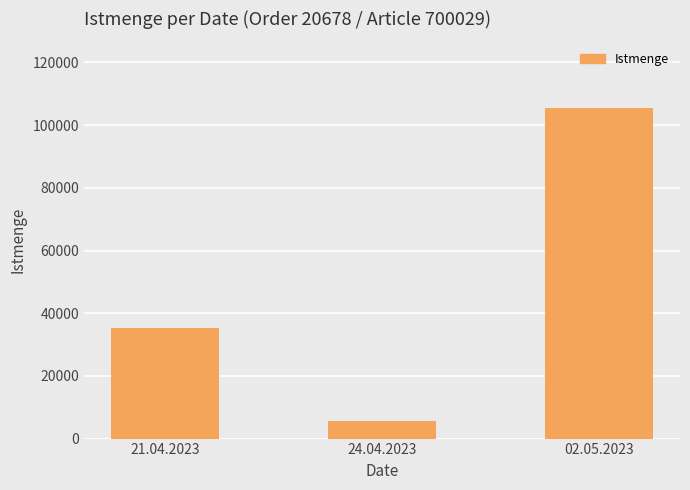

Which label corresponds to the smallest value in the chart?

24.04.2023